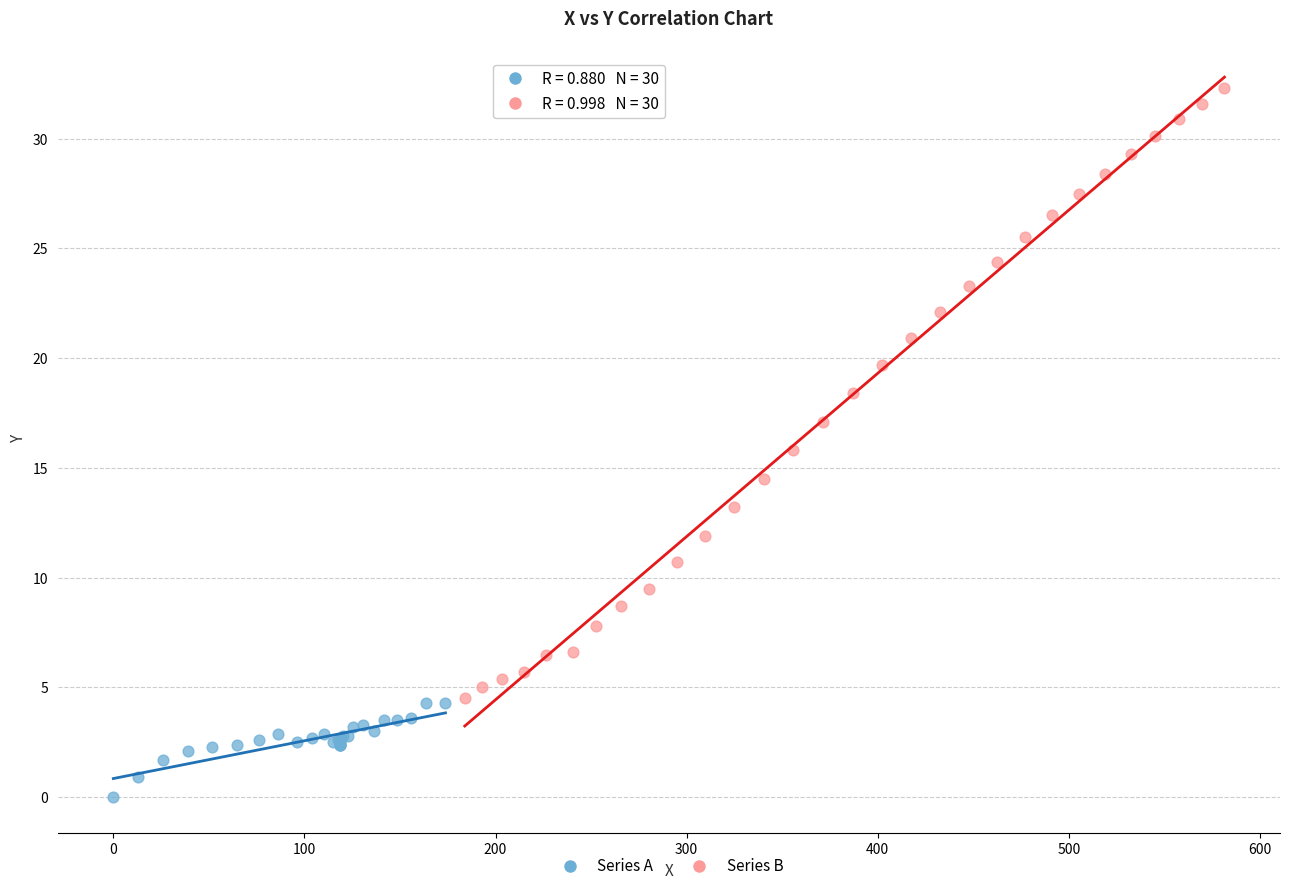

Which series reaches the maximum Y coordinate?

Series B